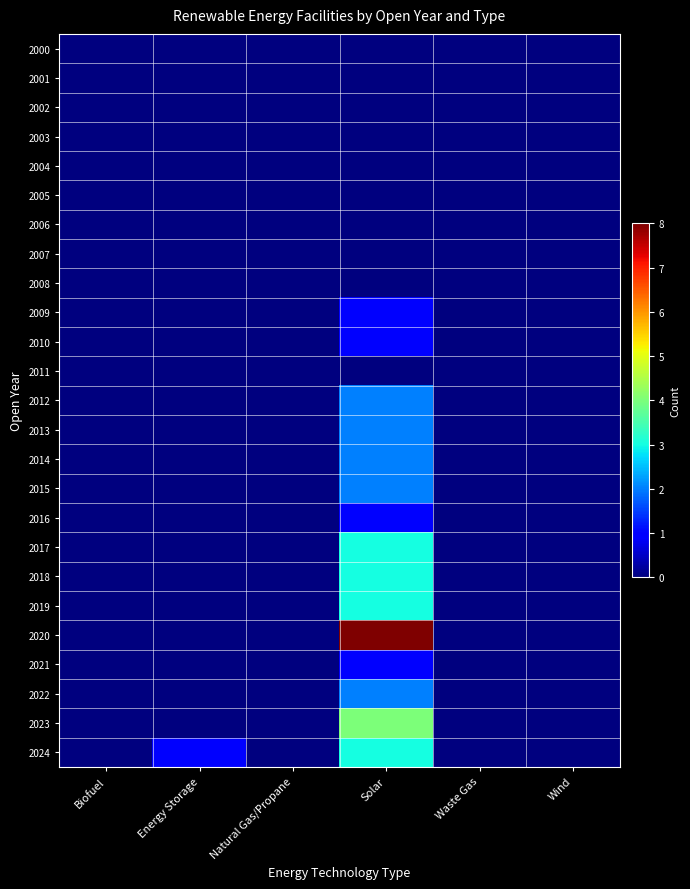

Which series has the widest spread of values?

2020